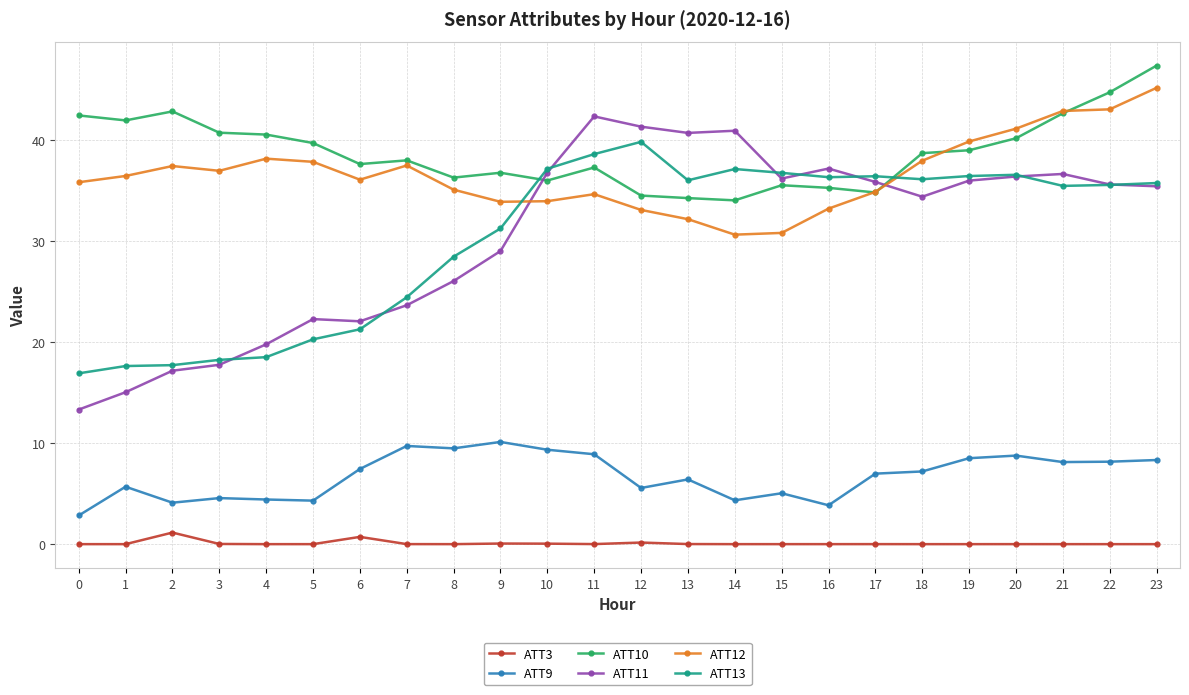

The value of ATT9 at 9 is 14.2. True or false?

False